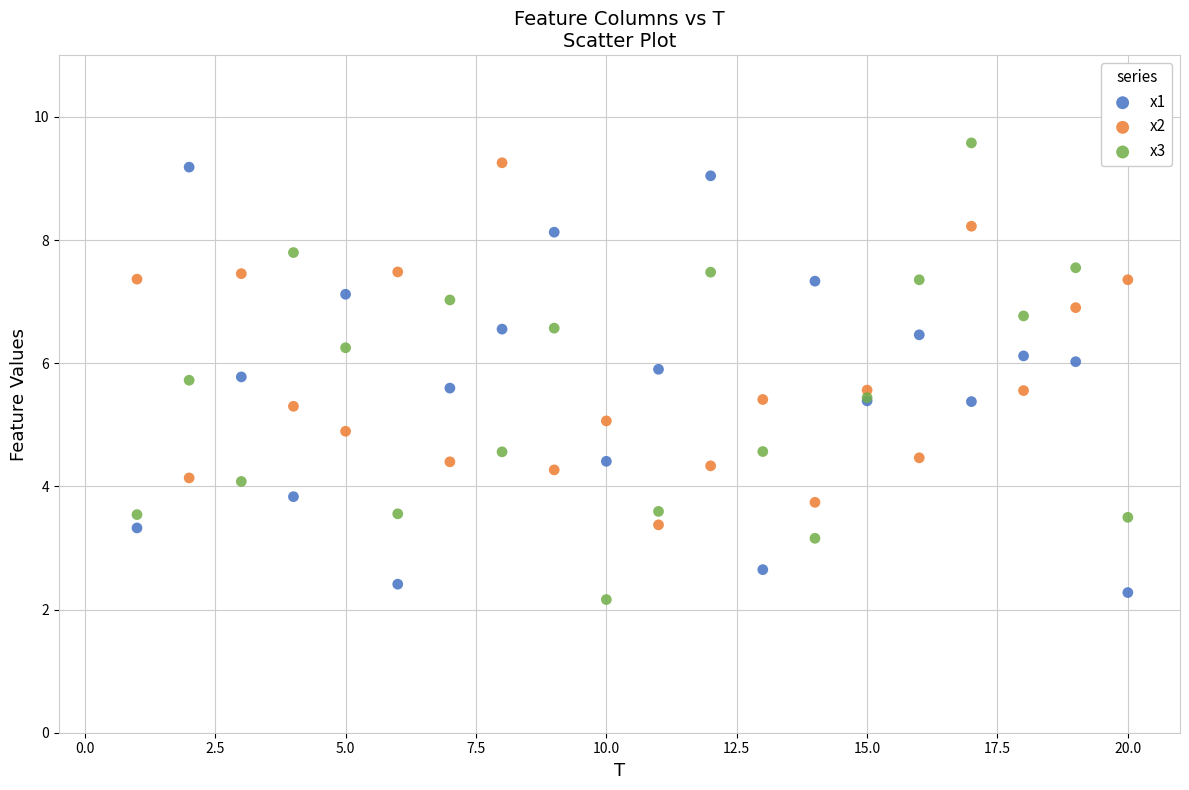

Which series contains the highest Y value?

x3